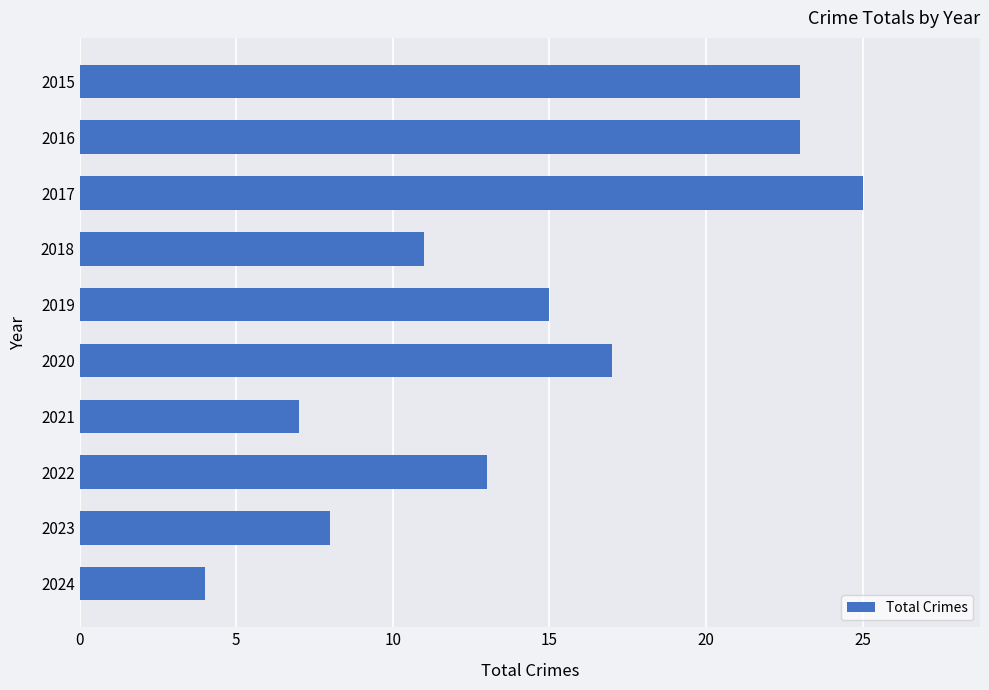

The chart shows a value of 23 at 2015. True or false?

True